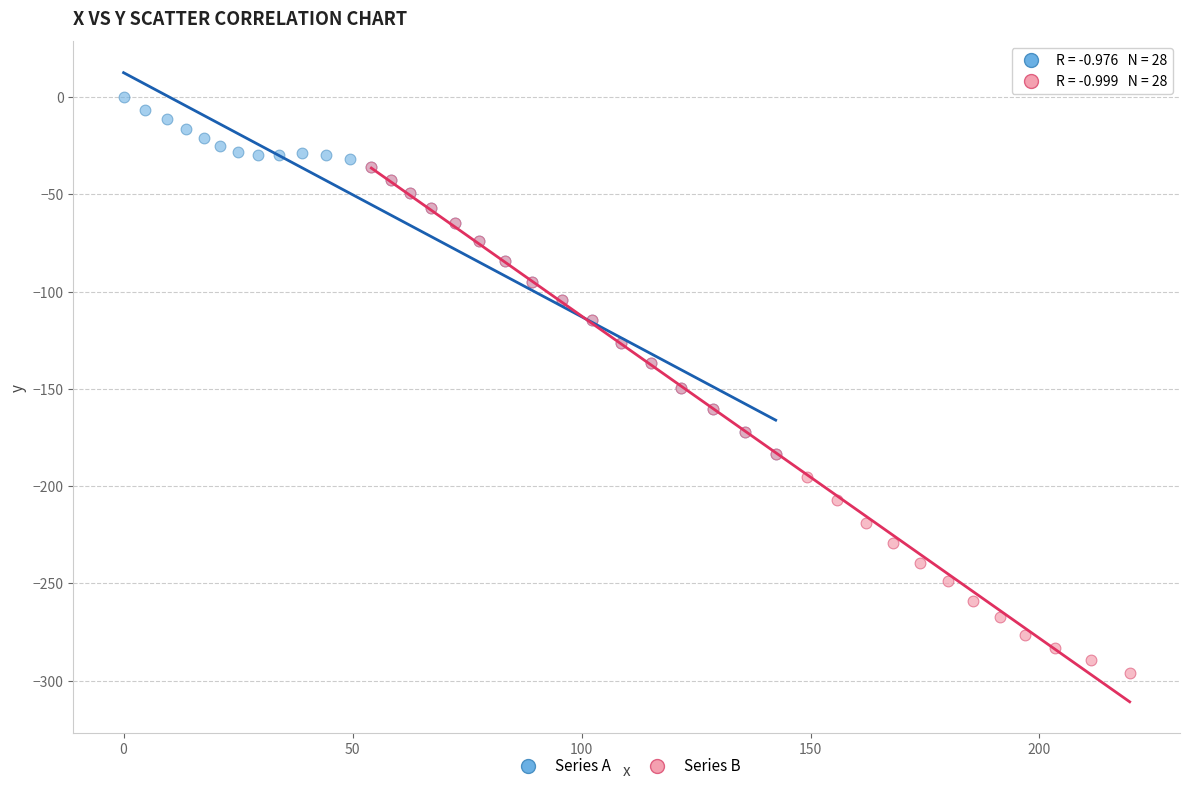

Which series reaches the minimum Y coordinate?

Series B